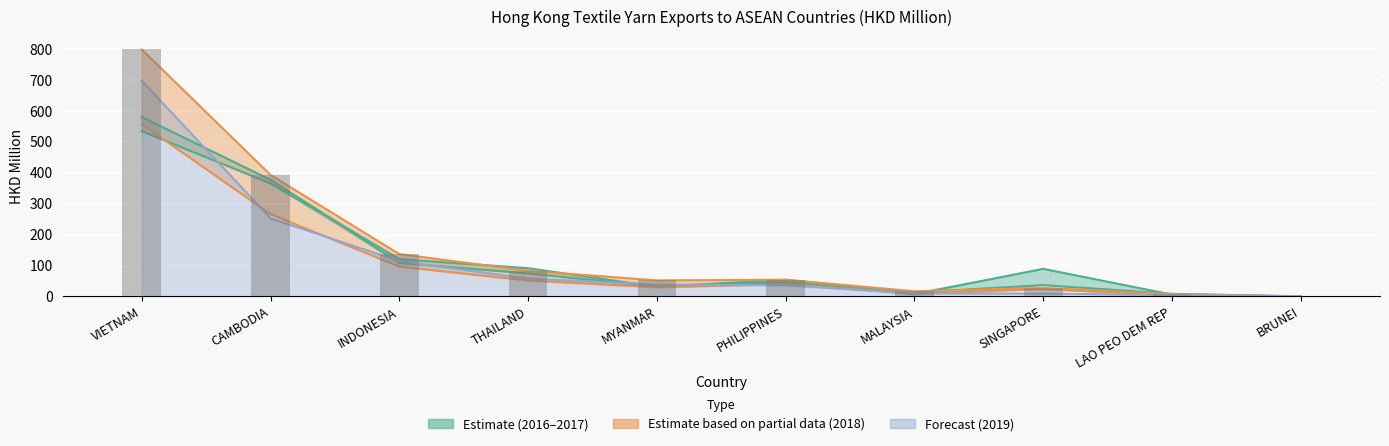

Reading left to right, transcribe all the data shown in this chart.

201612: 534.9	365.5	120.8	91.5	31.0	46.3	7.1	89.3	5.8	0.2
201712: 580.3	377.4	108.3	74.4	31.6	54.0	12.5	36.8	8.4	0.4
201808: 557.5	266.3	96.6	51.5	29.7	39.5	9.7	23.0	4.5	0.1
201812: 799.1	393.0	137.1	82.9	51.9	54.0	16.8	27.8	7.6	0.4
201908: 697.9	252.9	114.3	58.0	38.7	36.3	9.6	9.6	4.5	0.4